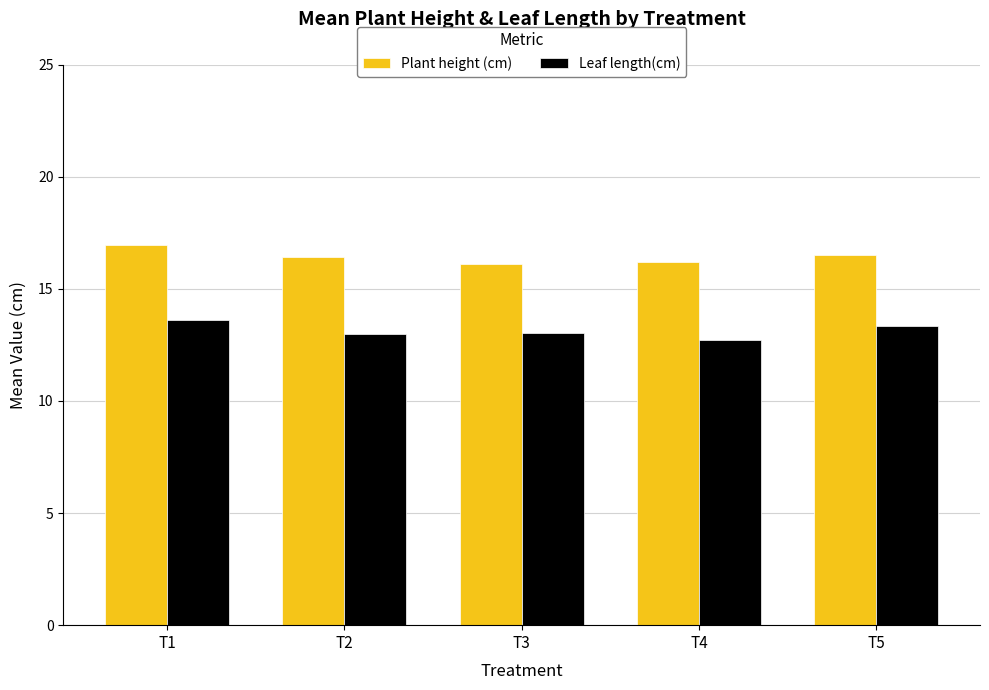

What is the difference between the highest and lowest values at T2?

3.4